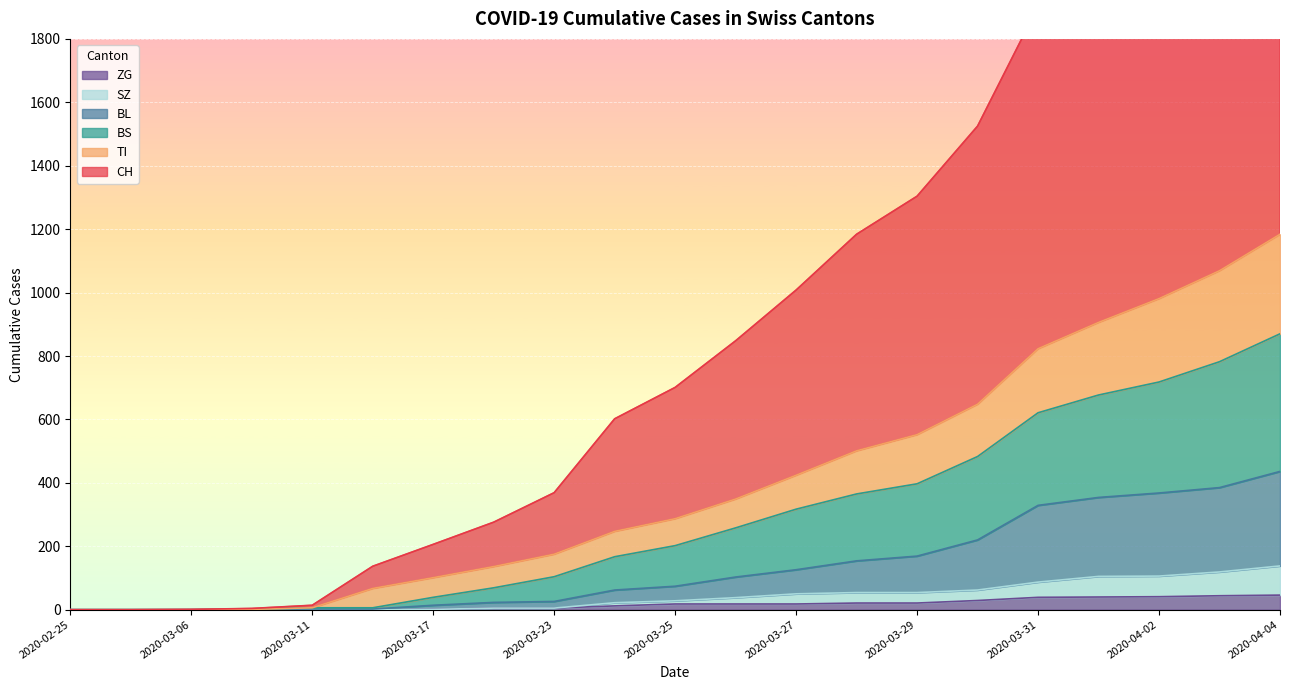

The value of BS at 2020-04-04 is 870. True or false?

True